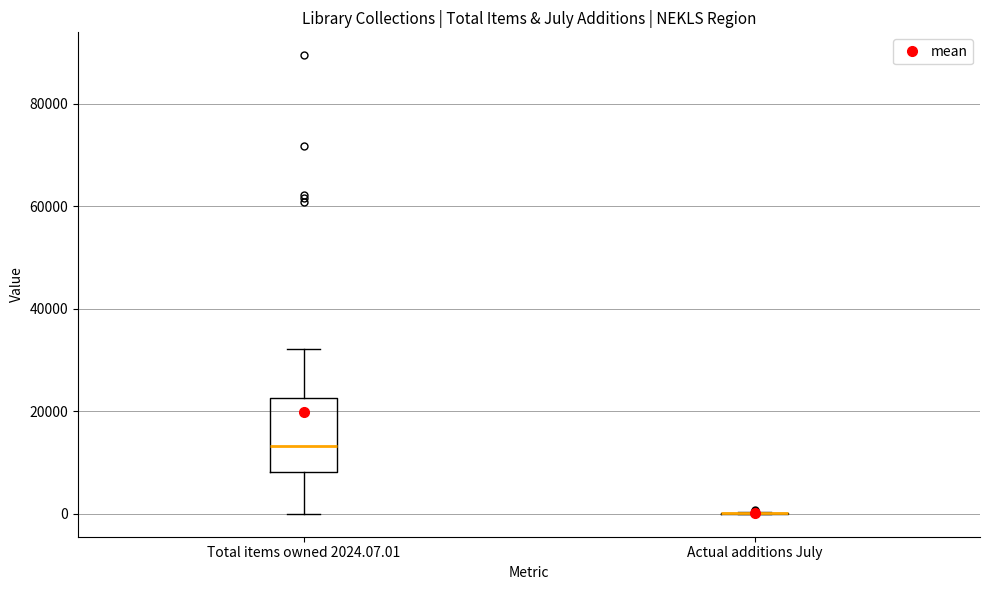

Which box is the tallest, from its lower edge to its upper edge?

Total items owned 2024.07.01